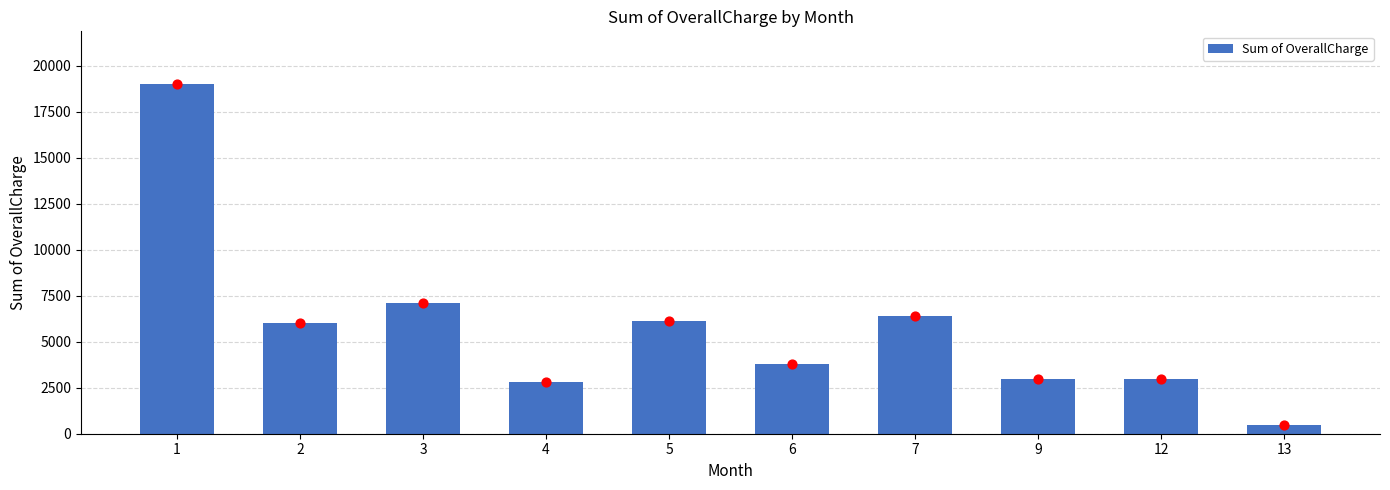

What is the ratio of the value at 1 to the value at 9?

6.4